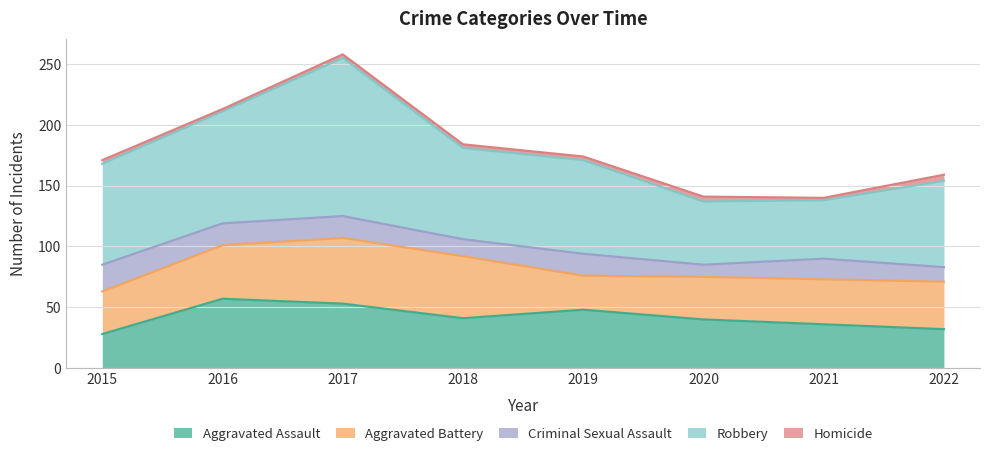

Between 2022 and 2015, which is larger?

2022